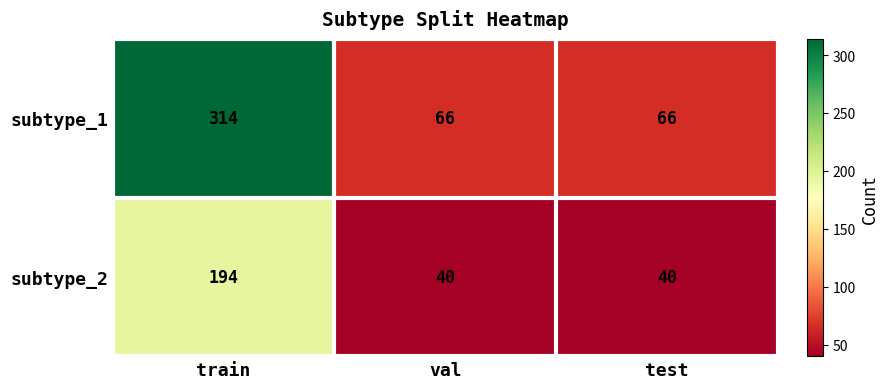

Reading left to right, what are all the values shown in this chart?

subtype_1: 314	66	66
subtype_2: 194	40	40